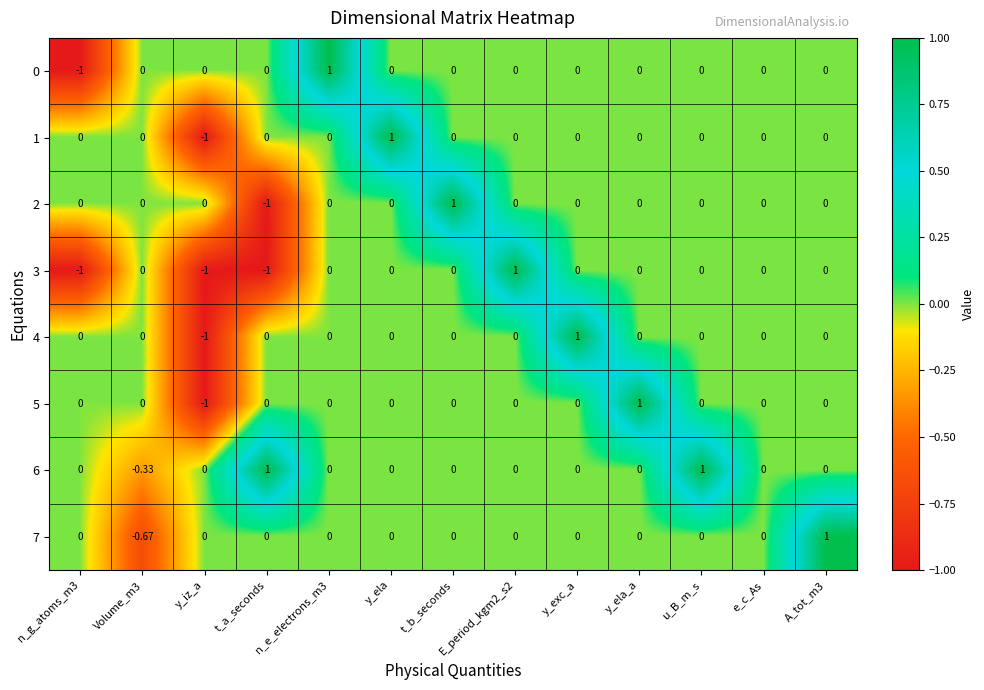

Is the value of 2 at t_a_seconds greater than the value of 0 at e_c_As?

No